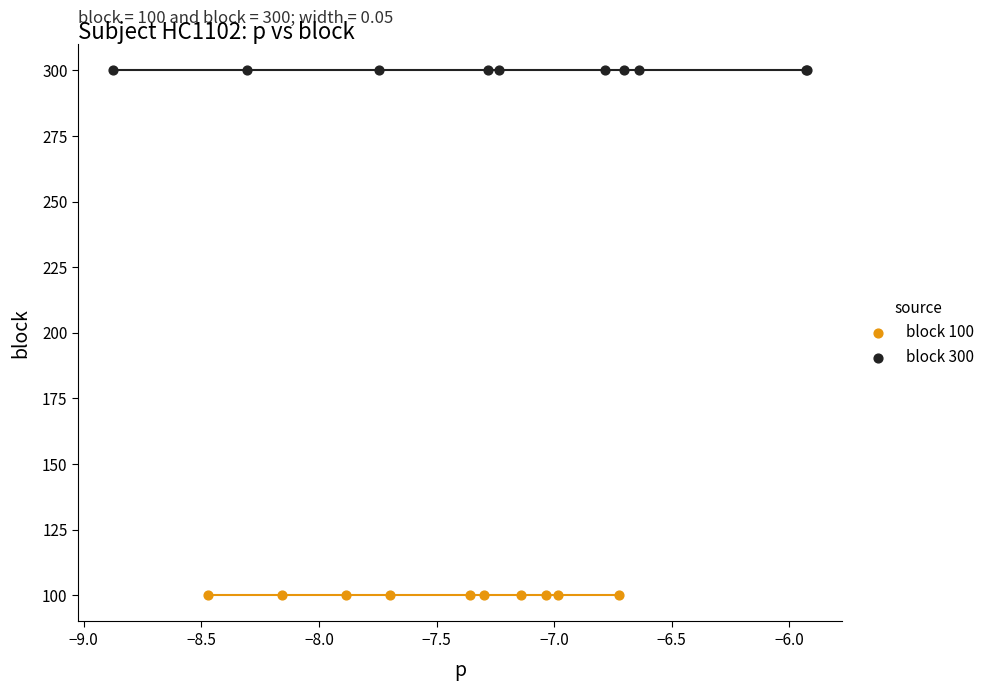

Which series reaches the minimum Y coordinate?

block 100